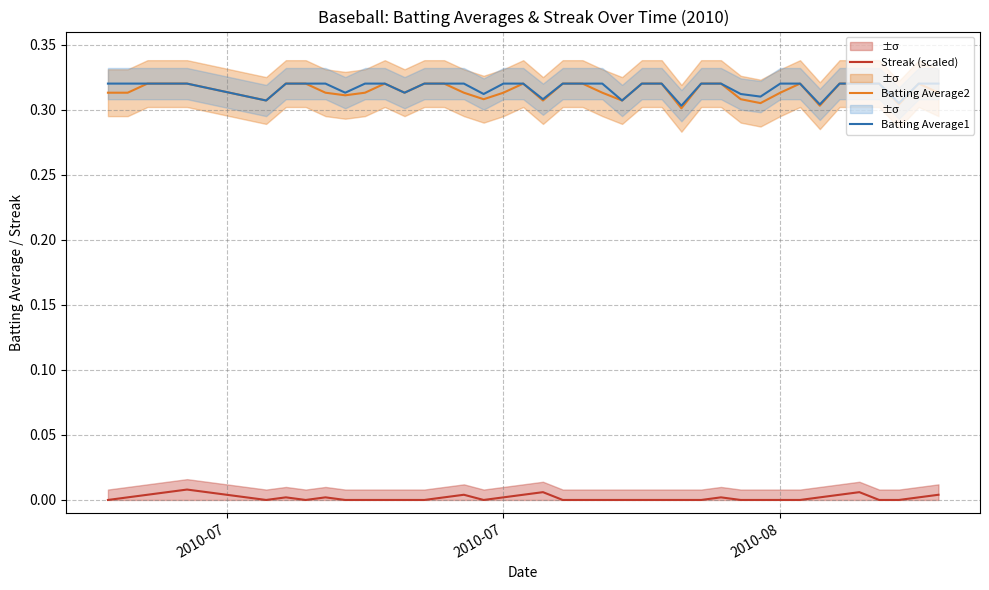

How many lines are shown in the chart?

3